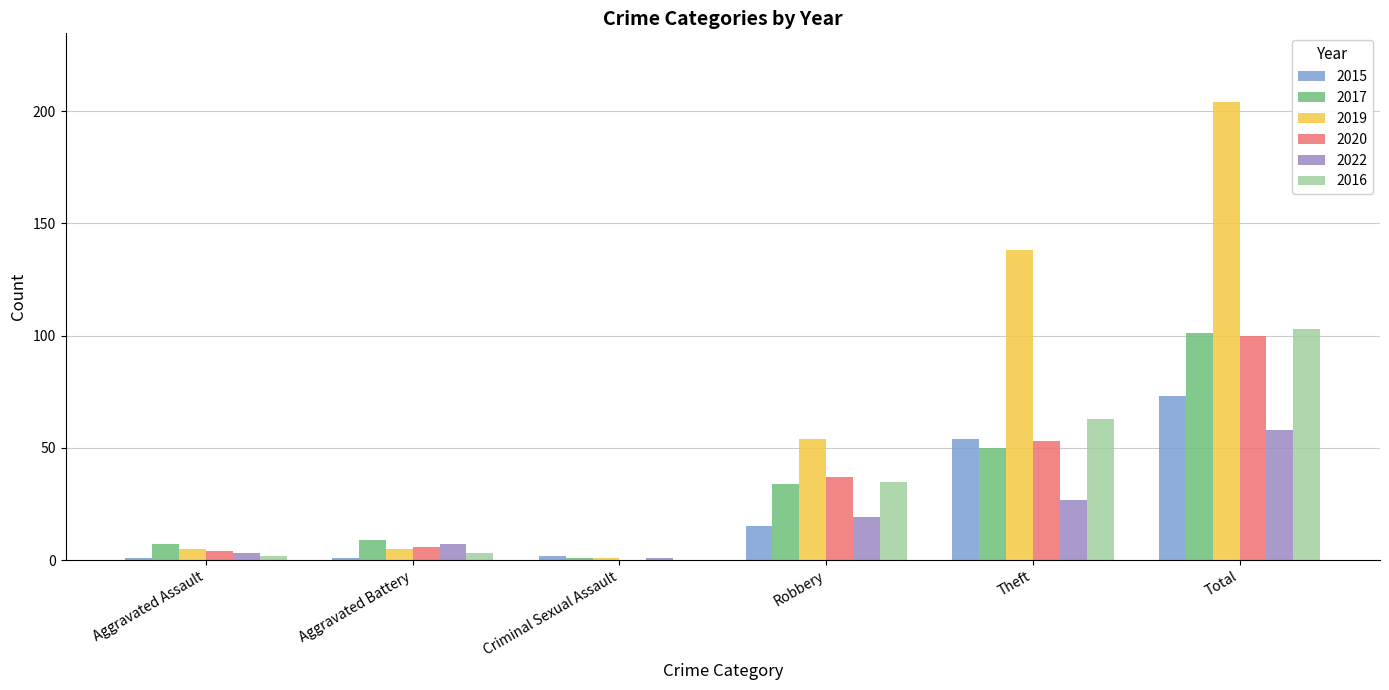

Which label corresponds to the largest value in the chart?

Total